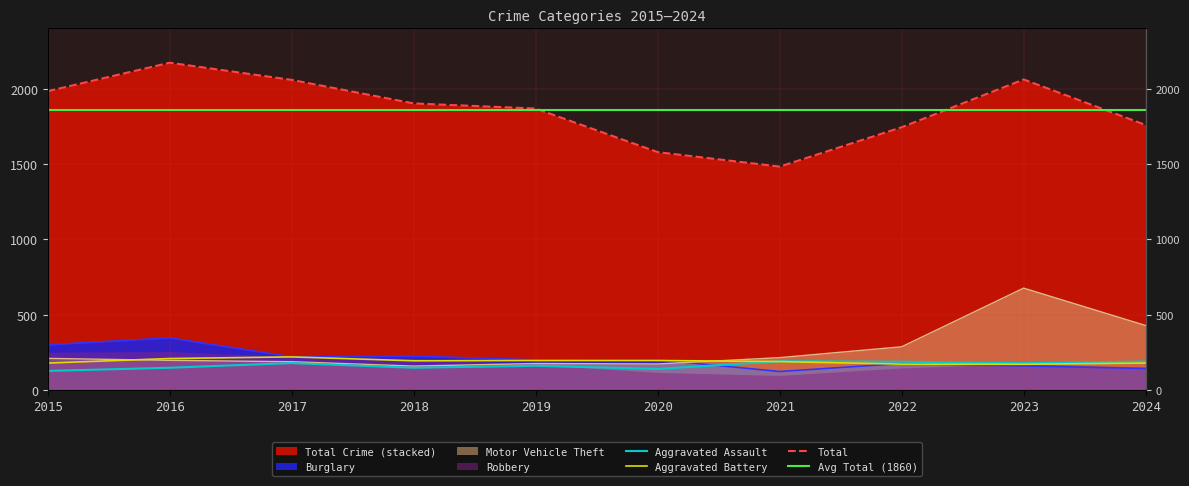

At which category does Aggravated Assault reach its first local valley?

2018